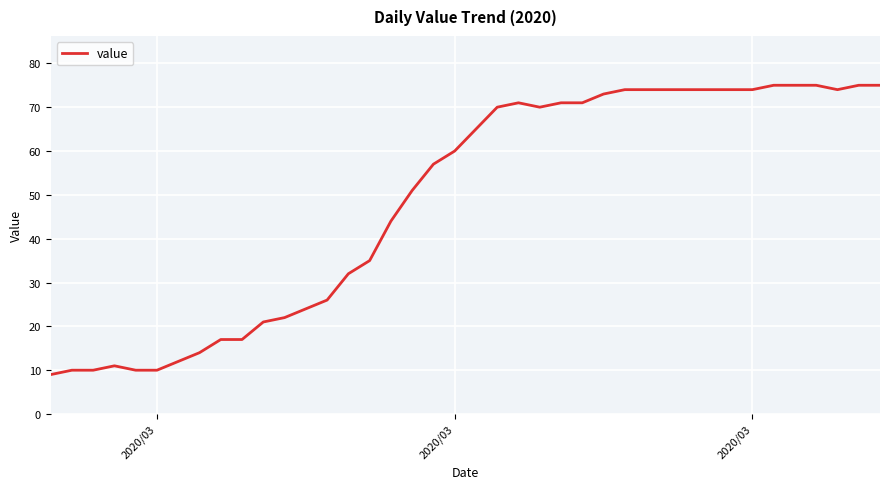

What is the difference between the maximum and minimum values?

66